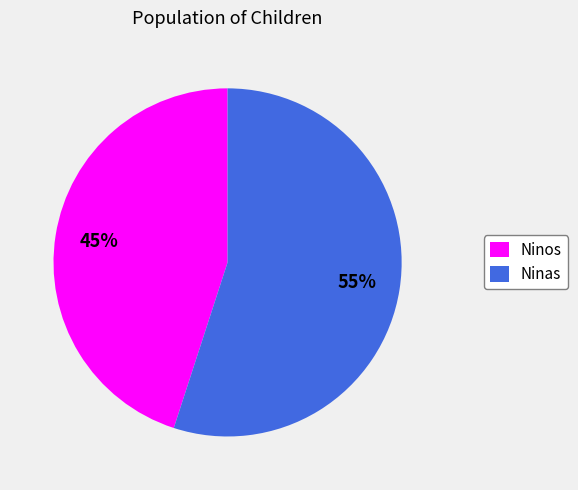

How many segments does this pie chart have?

2